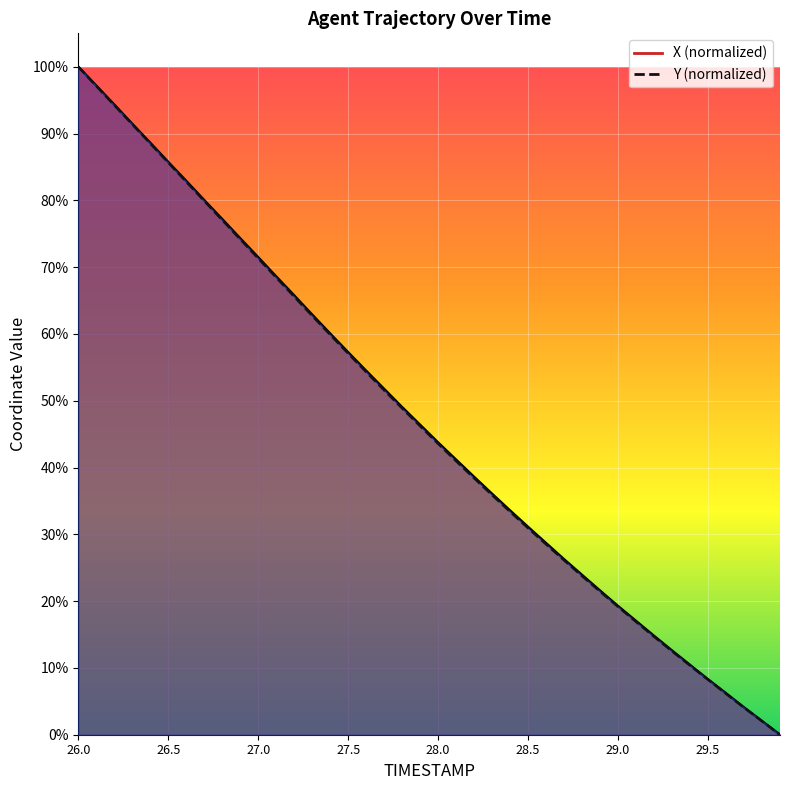

What is the difference between the Y values at 27.3 and 28.0?

19.2